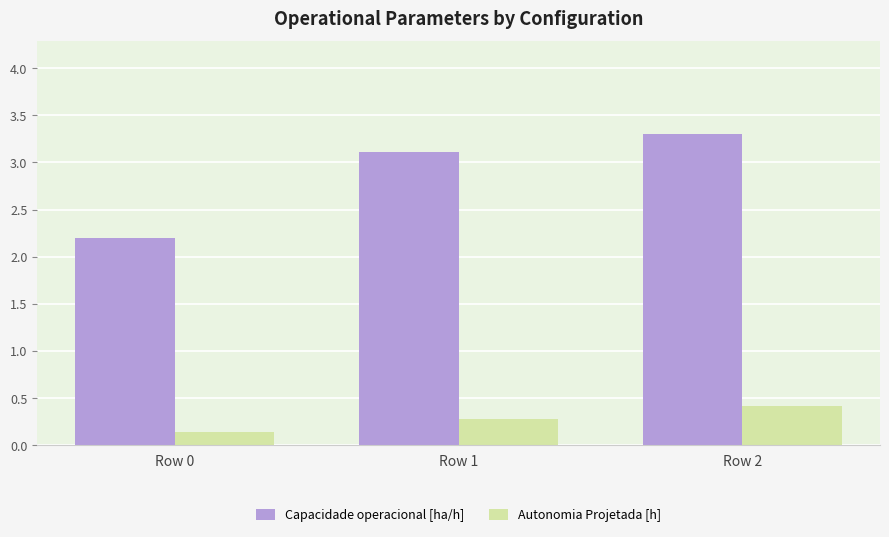

At how many categories does at least one series exceed 2?

3